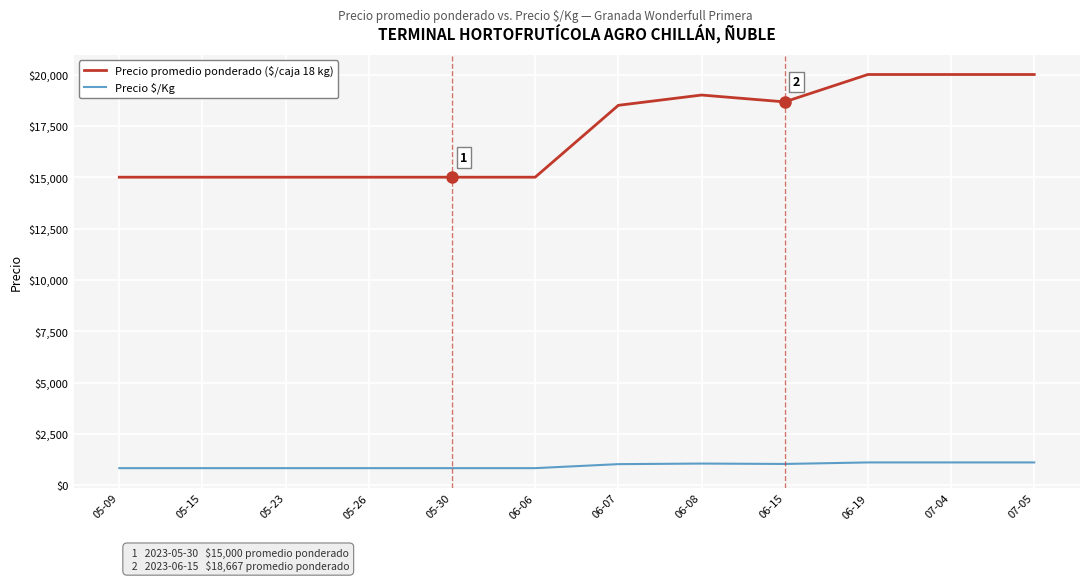

List the series in order of their peak value, highest first.

Precio promedio ponderado ($/caja 18 kg), Precio $/Kg